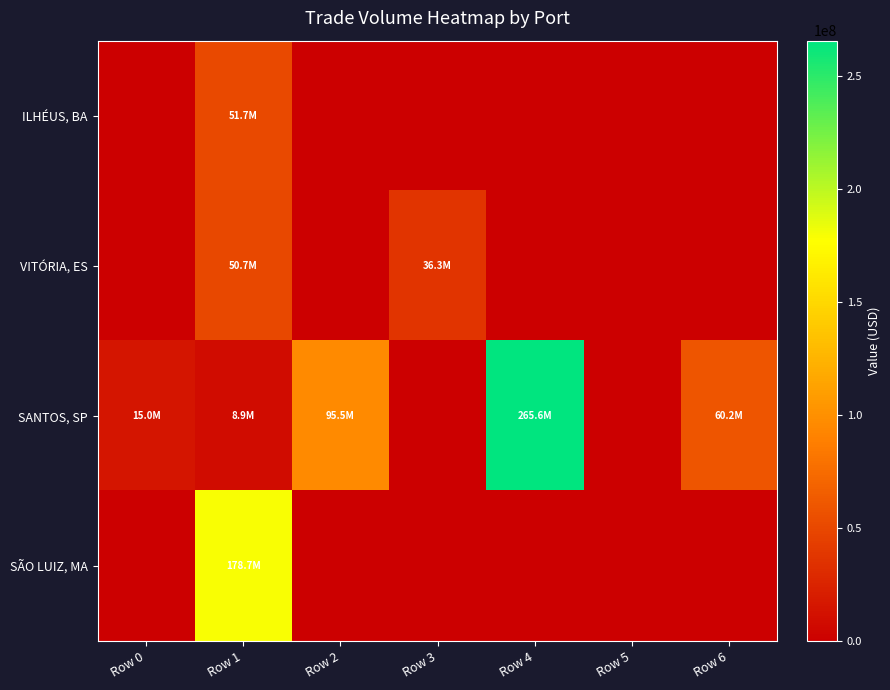

Which series has the largest total across all categories?

SANTOS, SP